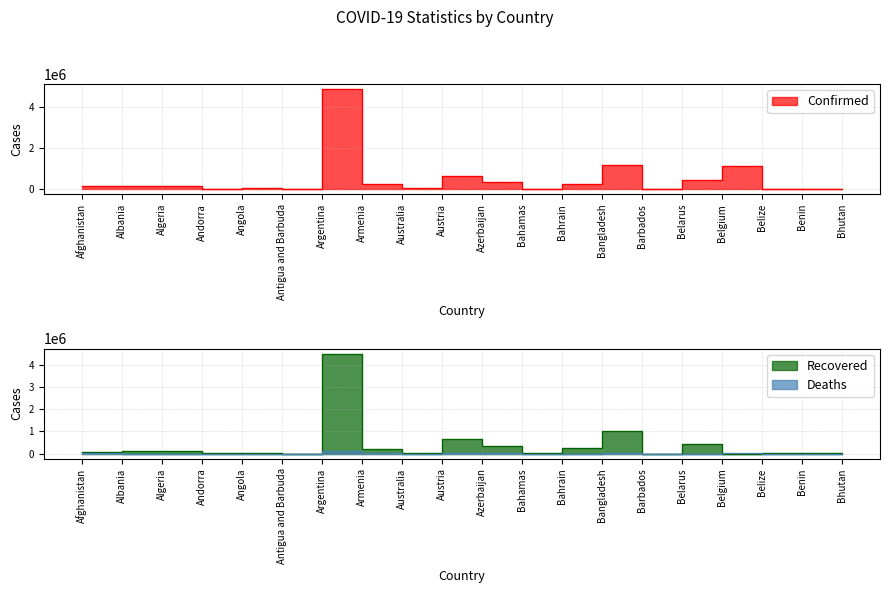

What are all the series names shown in the legend?

Confirmed, Recovered, Deaths